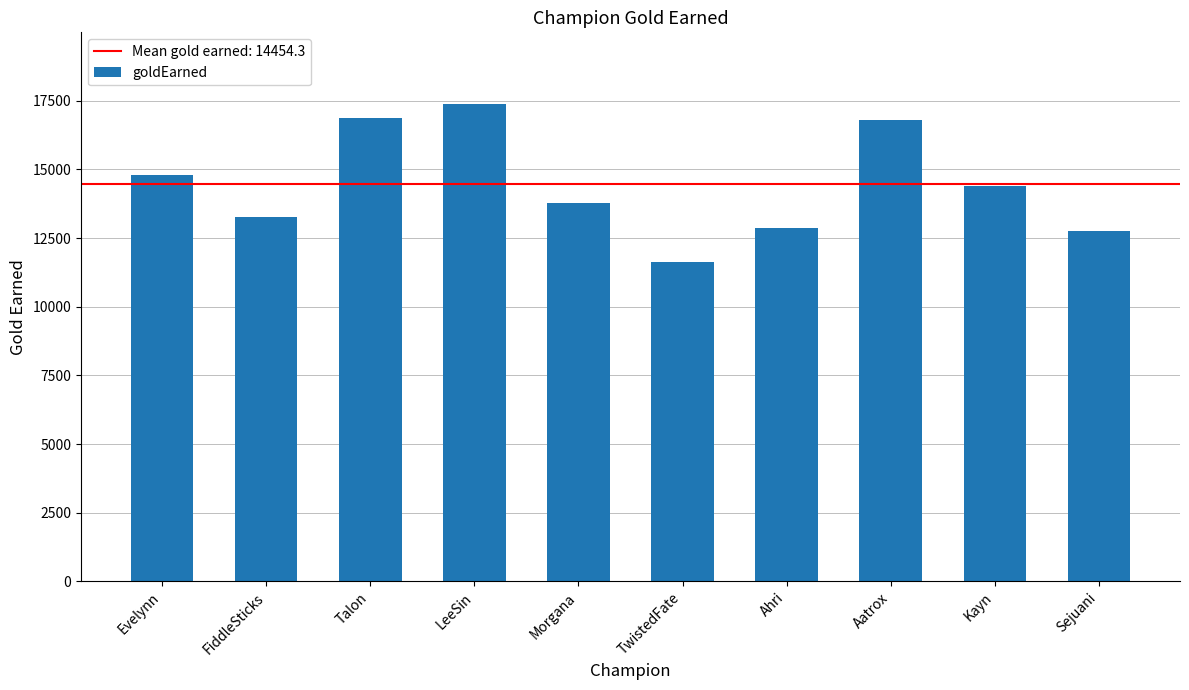

Where is the data nearest to the value 14502?

Kayn